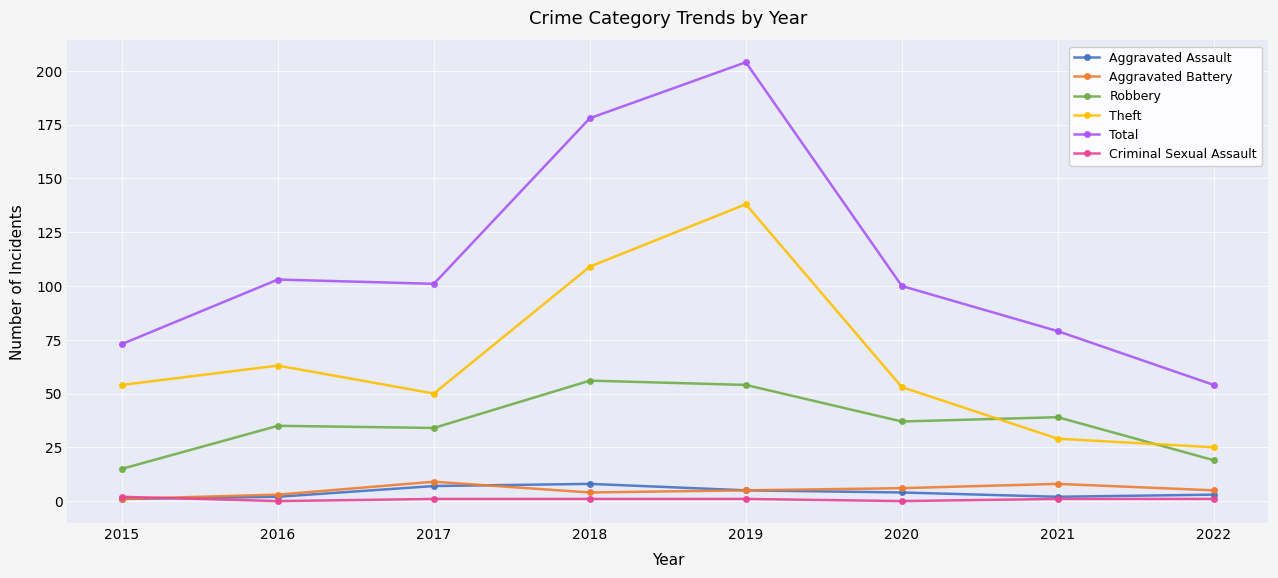

What is the sum of all Robbery values?

289